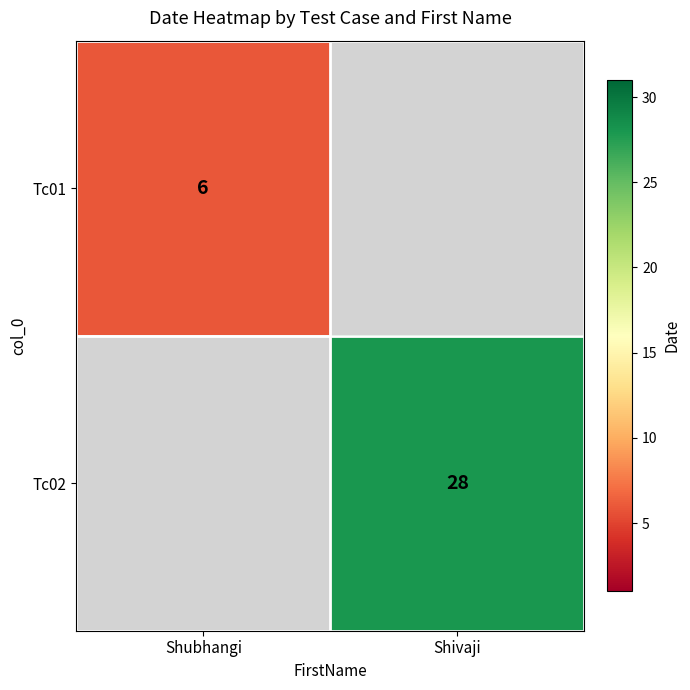

The value of Tc01 at Shubhangi is 3. True or false?

False